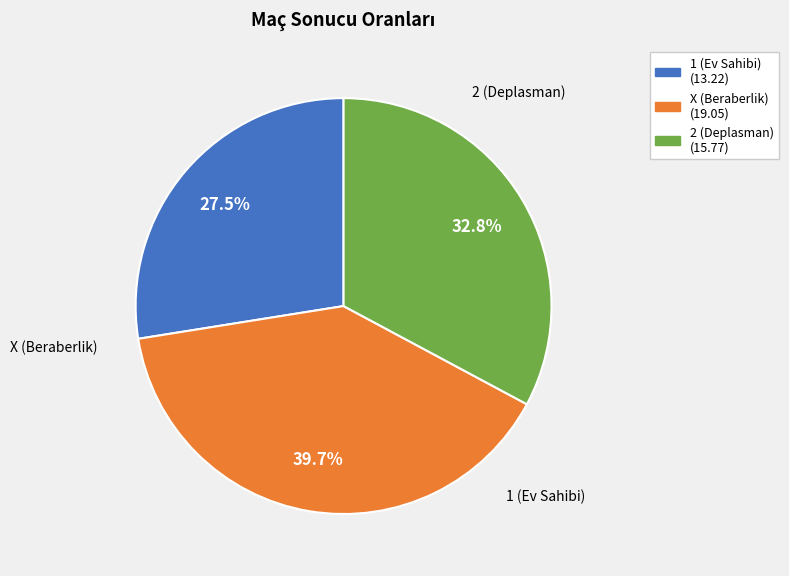

Is there a majority slice in this chart?

No